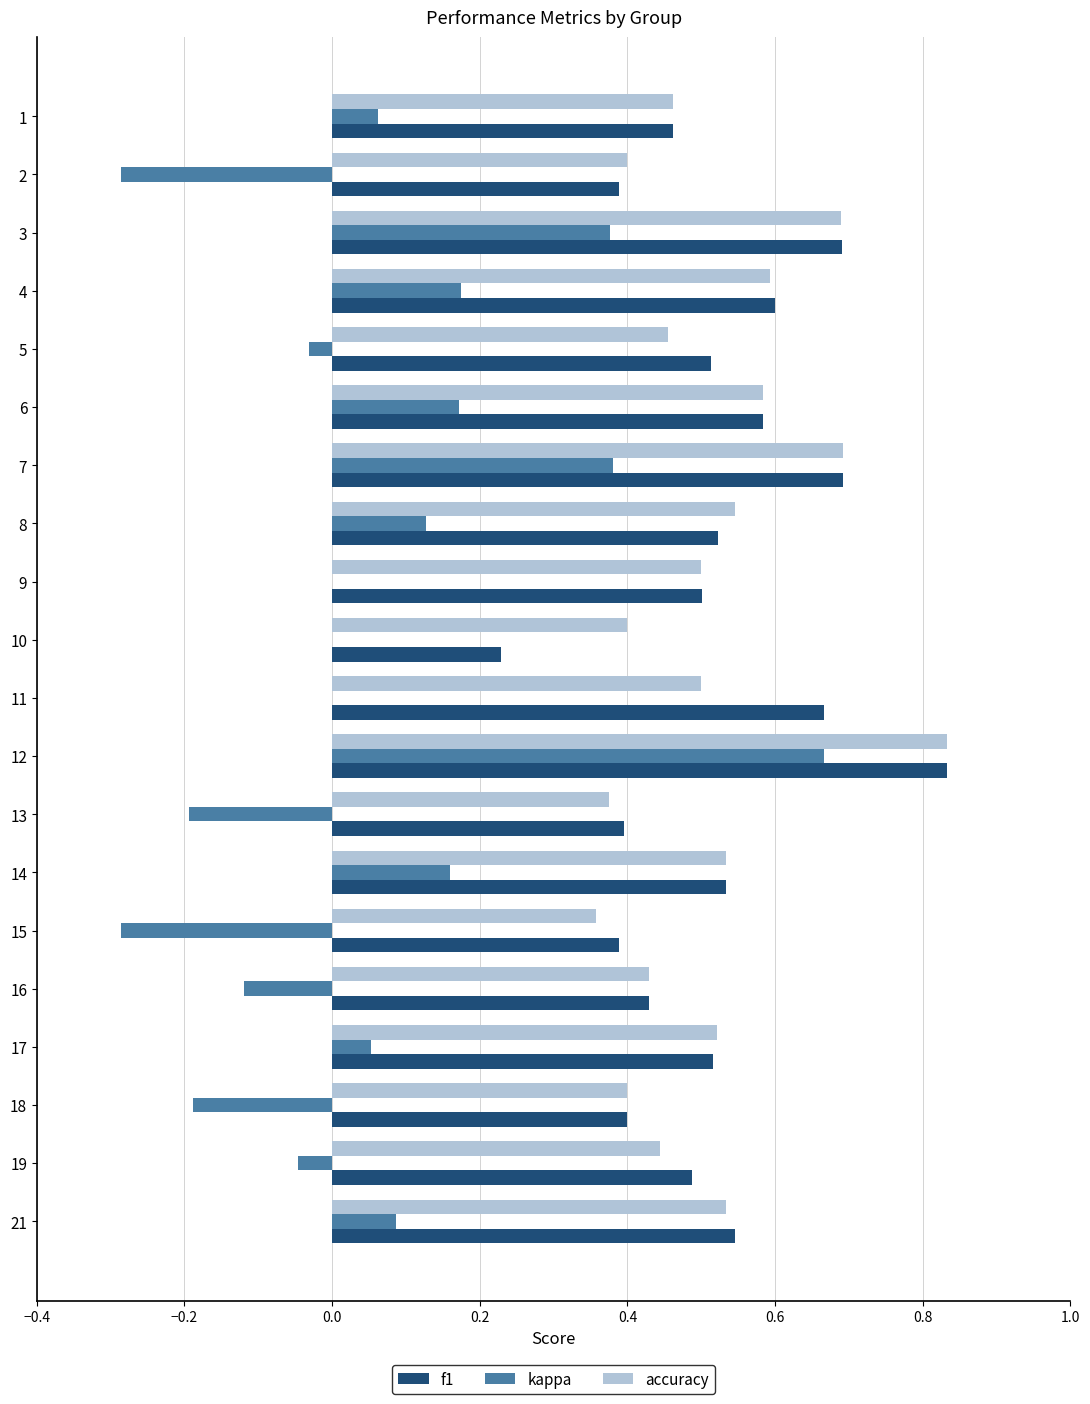

At which category does the chart reach its peak across all series?

12